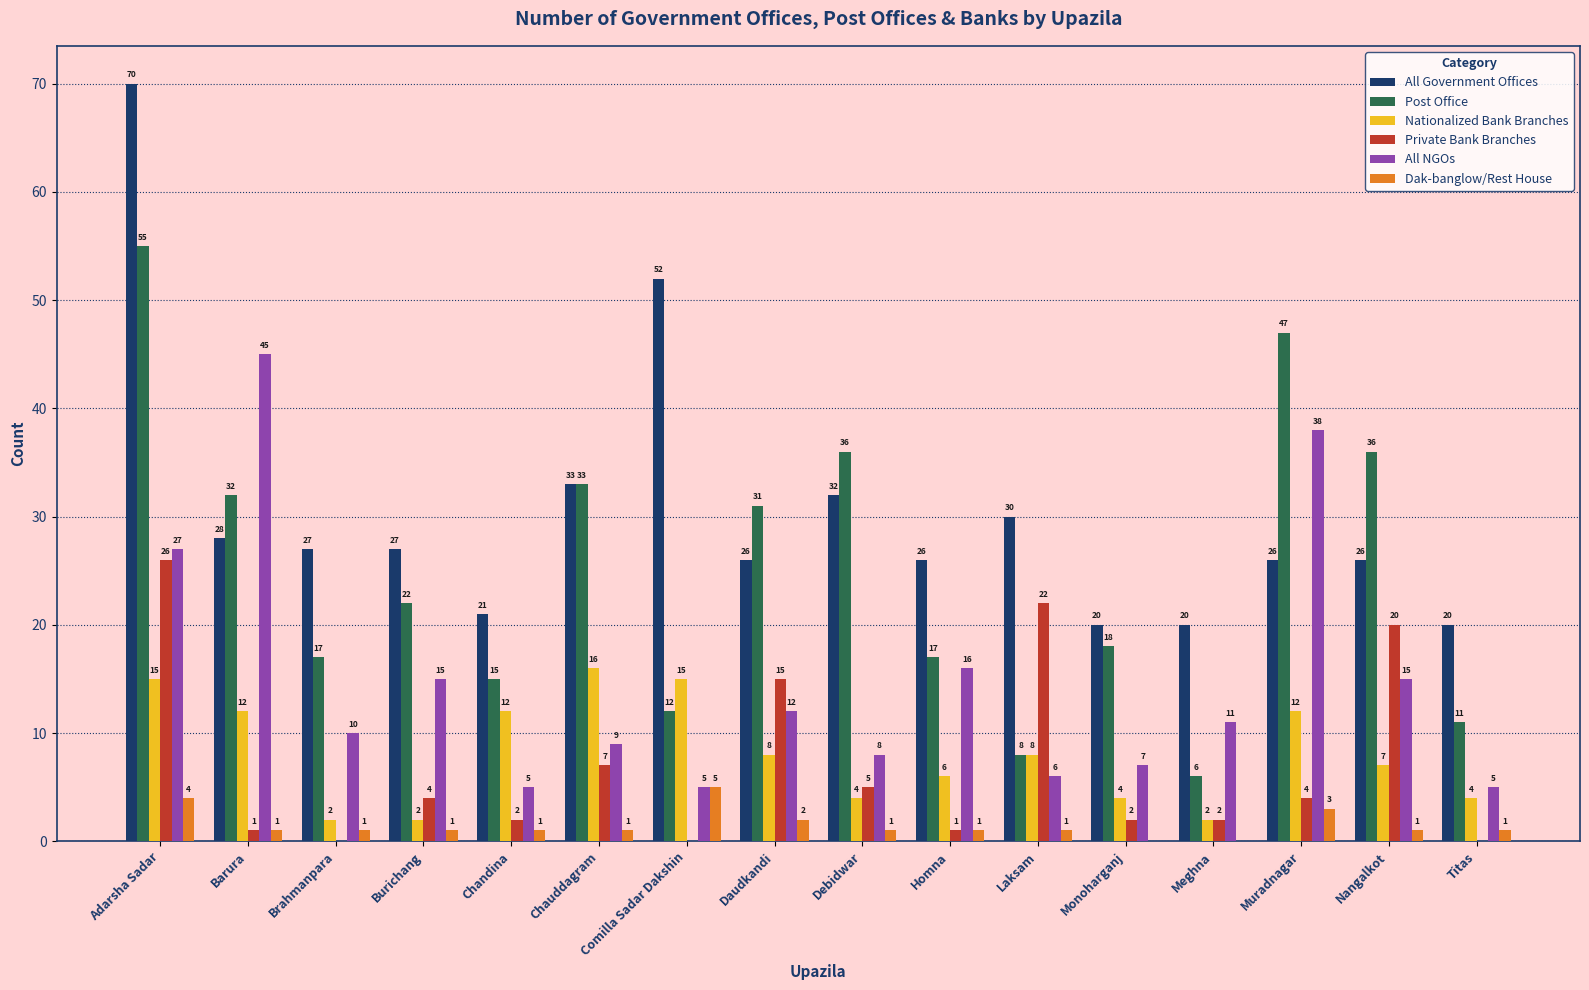

At which label does Post Office reach its peak?

Adarsha Sadar